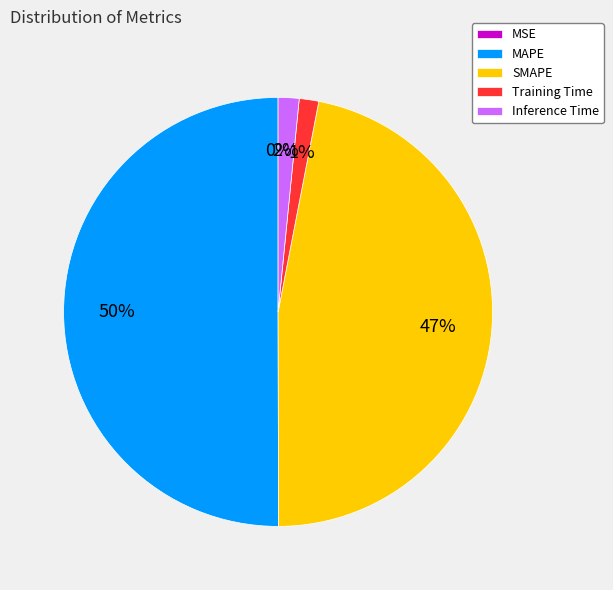

To the nearest percent, what is the difference between the largest and smallest slice percentages?

50%